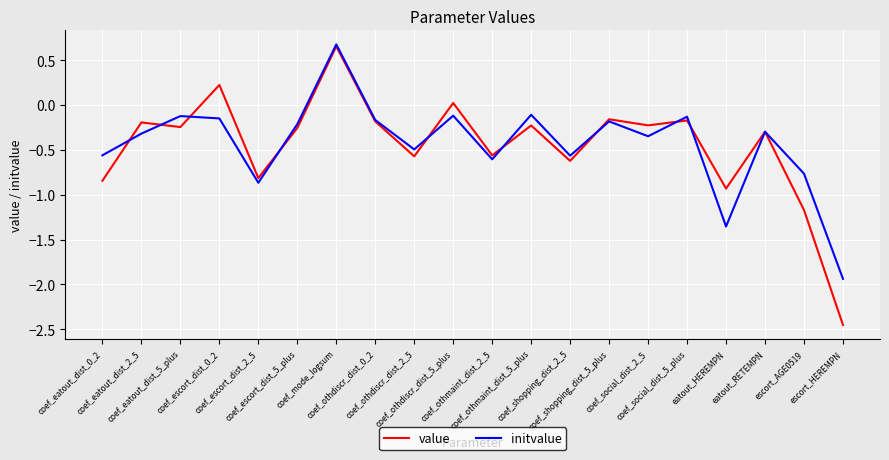

What is the difference between the maximum and minimum values in the value series?

3.1